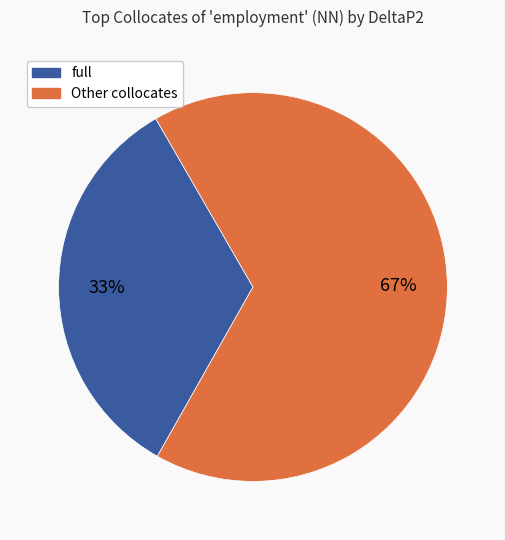

Is there a majority slice in this chart?

Yes